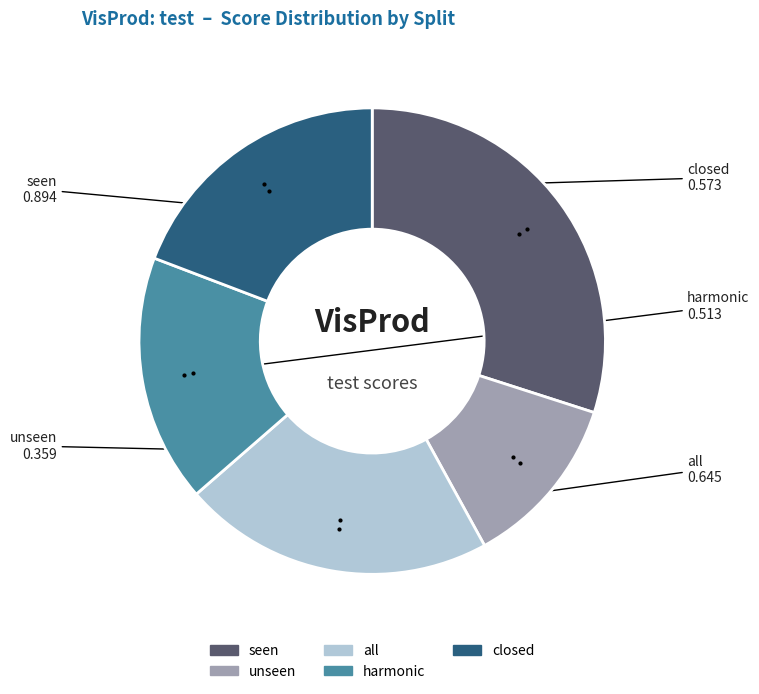

Does all represent more than half of the total?

No